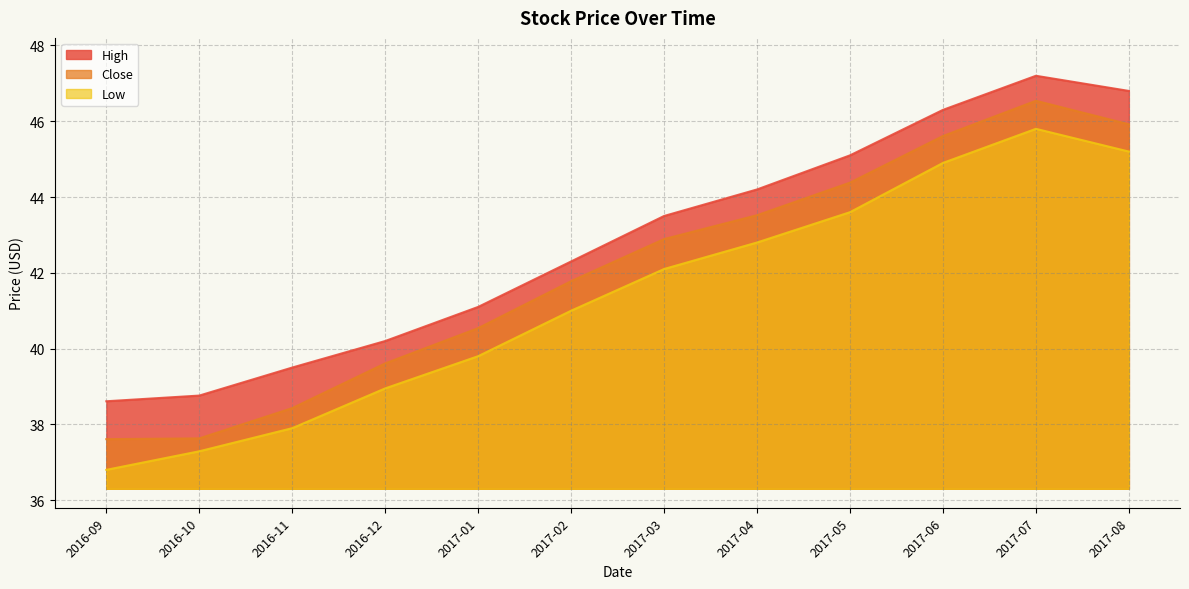

Which category has the lowest value in the High series?

2016-09